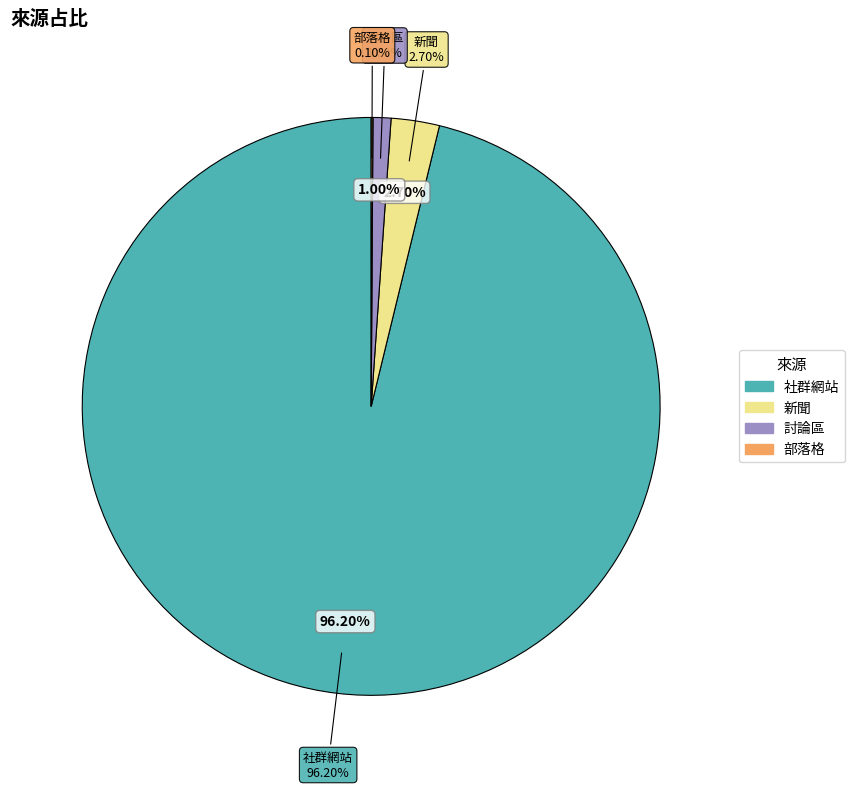

Is there a majority slice in this chart?

Yes